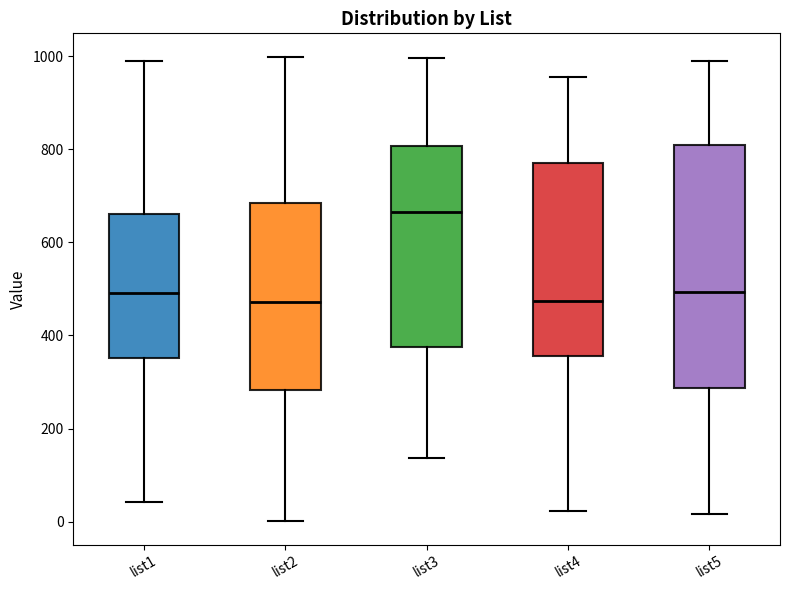

Comparing the boxes themselves (not the whiskers), which one is the tallest?

list5